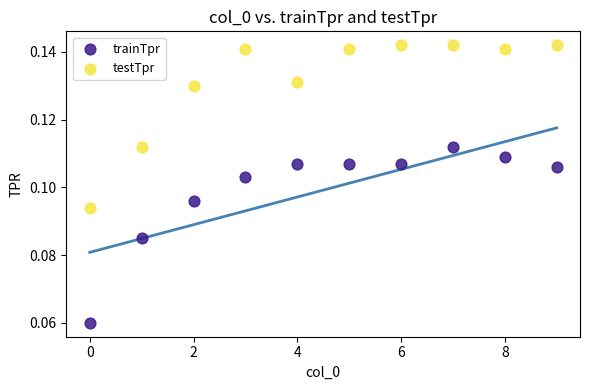

Which series contains the highest Y value?

testTpr